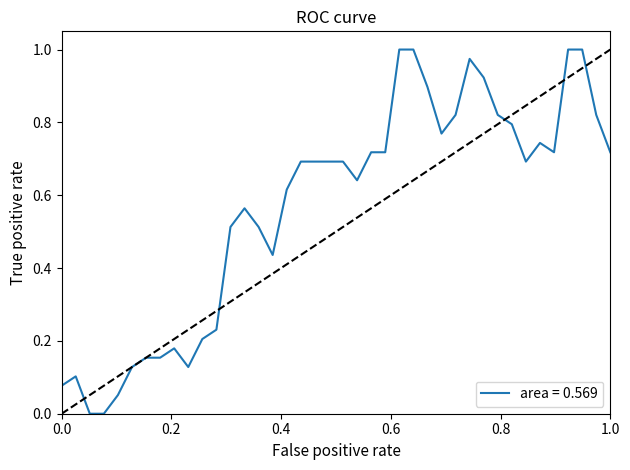

How many interior local valleys (lower than both neighbors) does the data have?

6